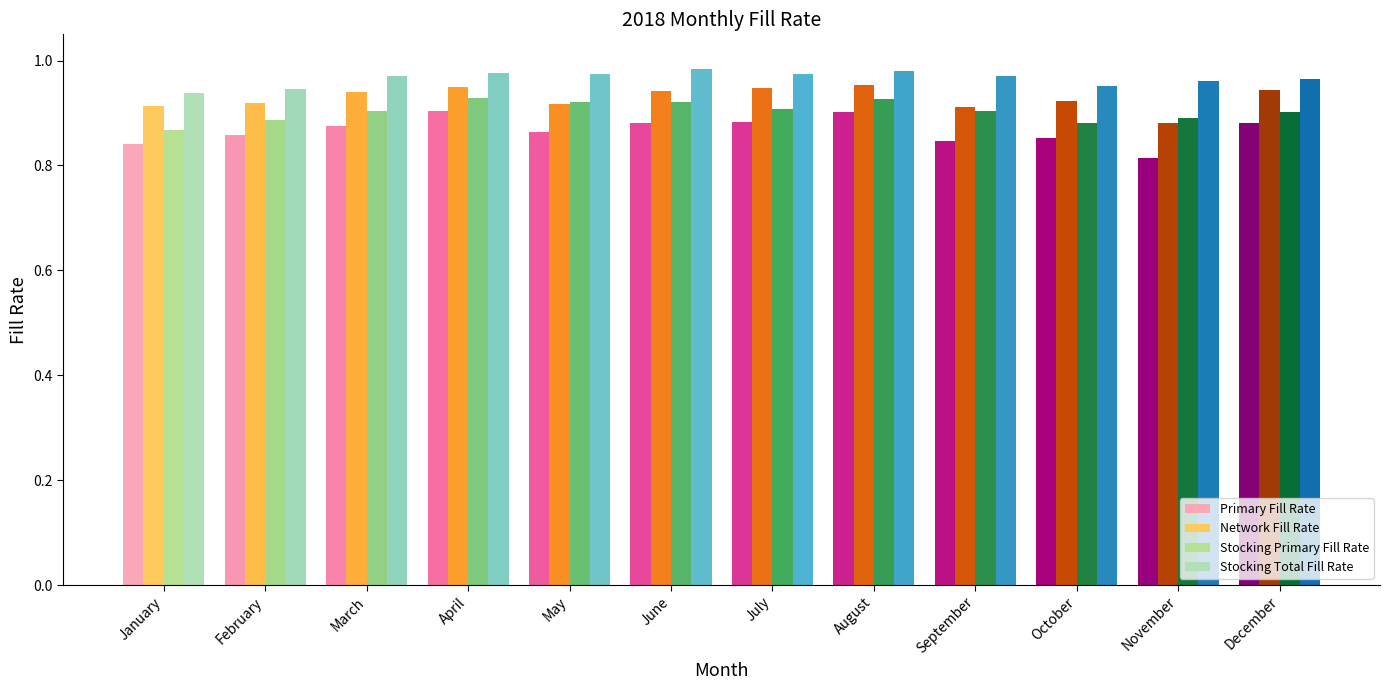

The value of Stocking Primary Fill Rate at February is 0.9. True or false?

True